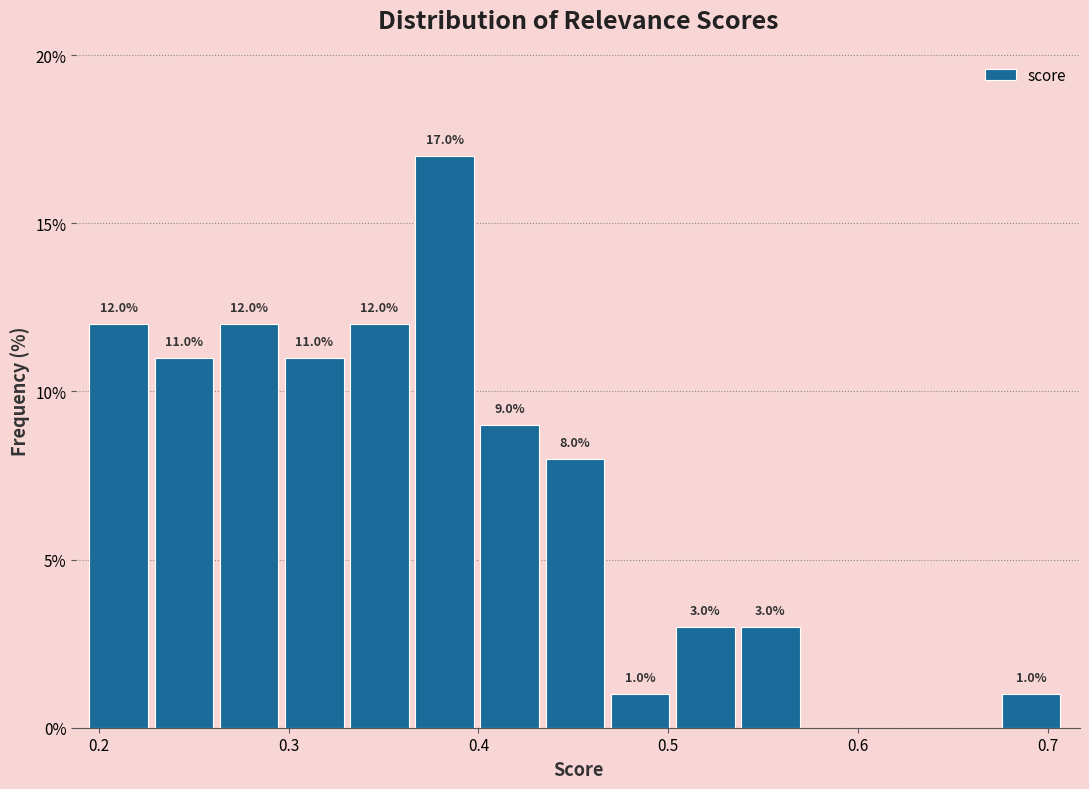

Around what value on the x-axis is the tallest bar? Give the approximate position of its centre, as read against the axis.

0.38